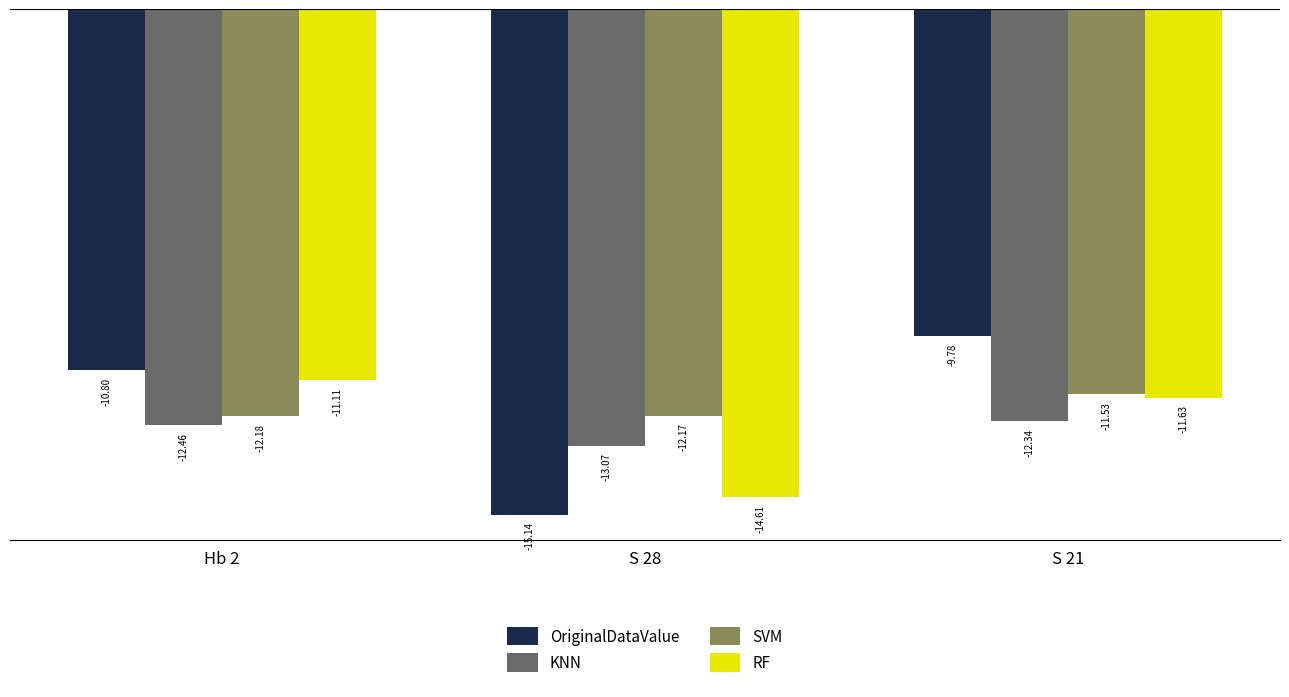

What is the sum of all RF values?

-37.4